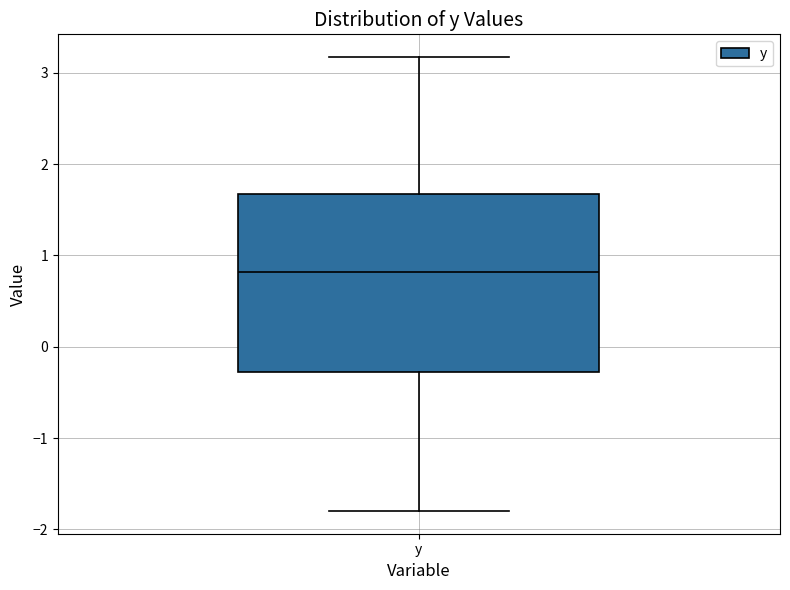

Where does the upper whisker of the box for y end on the y-axis? The values are not printed on the chart, so give them approximately, as read against the axis.

3.2